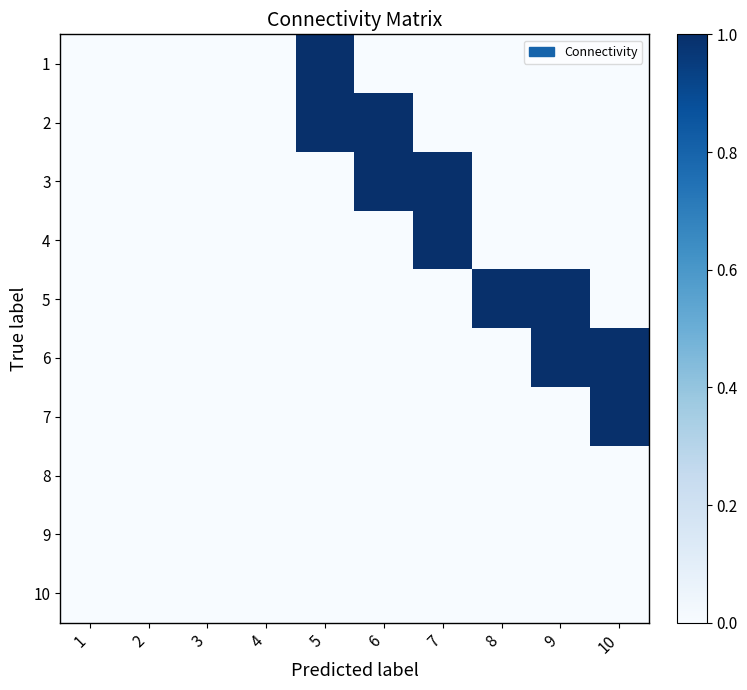

Reading left to right, list all the values displayed in this chart.

1: 1=0	2=0	3=0	4=0	5=1	6=0	7=0	8=0	9=0	10=0
2: 1=0	2=0	3=0	4=0	5=1	6=1	7=0	8=0	9=0	10=0
3: 1=0	2=0	3=0	4=0	5=0	6=1	7=1	8=0	9=0	10=0
4: 1=0	2=0	3=0	4=0	5=0	6=0	7=1	8=0	9=0	10=0
5: 1=0	2=0	3=0	4=0	5=0	6=0	7=0	8=1	9=1	10=0
6: 1=0	2=0	3=0	4=0	5=0	6=0	7=0	8=0	9=1	10=1
7: 1=0	2=0	3=0	4=0	5=0	6=0	7=0	8=0	9=0	10=1
8: 1=0	2=0	3=0	4=0	5=0	6=0	7=0	8=0	9=0	10=0
9: 1=0	2=0	3=0	4=0	5=0	6=0	7=0	8=0	9=0	10=0
10: 1=0	2=0	3=0	4=0	5=0	6=0	7=0	8=0	9=0	10=0